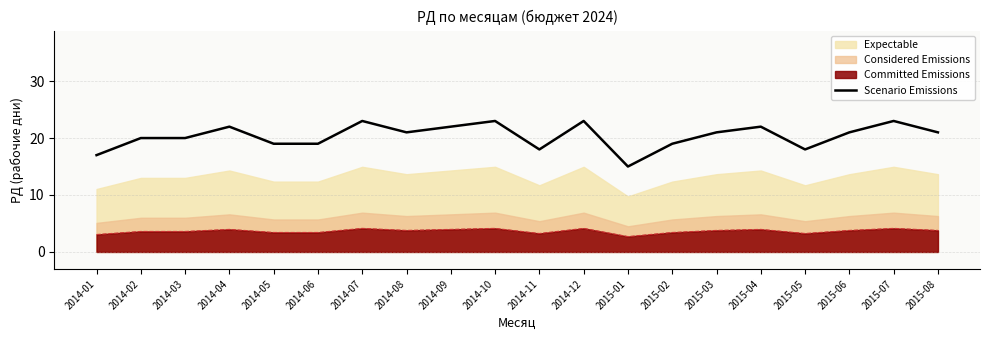

How many points are lower than both their immediate neighbors (excluding endpoints)?

4